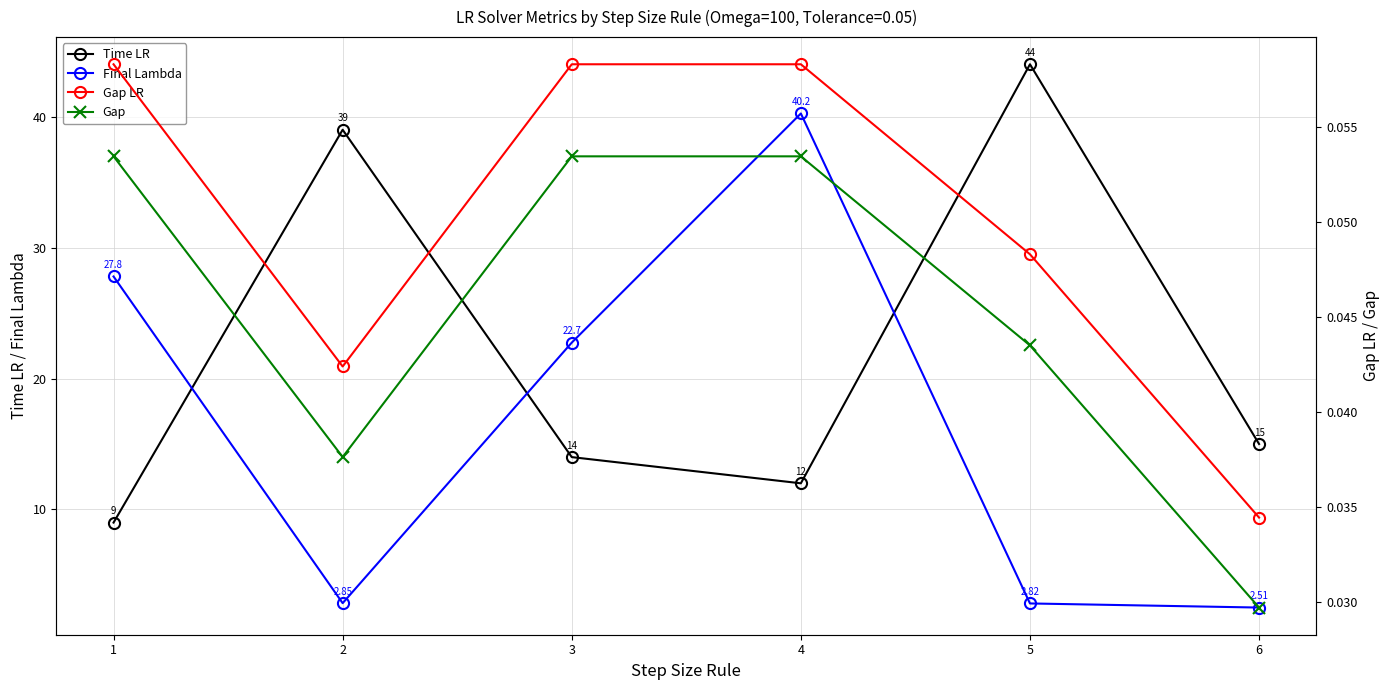

True or false: Final Lambda and Gap LR cross at least once.

False